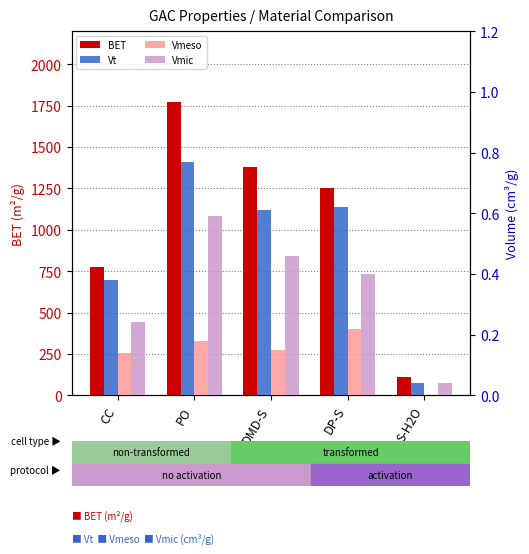

What are all the series names shown in the legend?

BET, Vt, Vmeso, Vmic